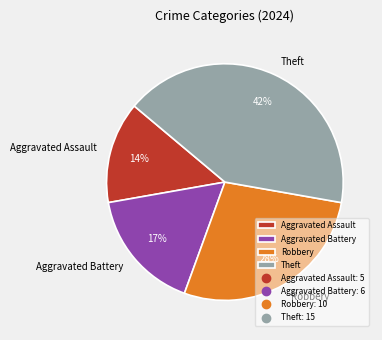

Which slice is the largest?

Theft